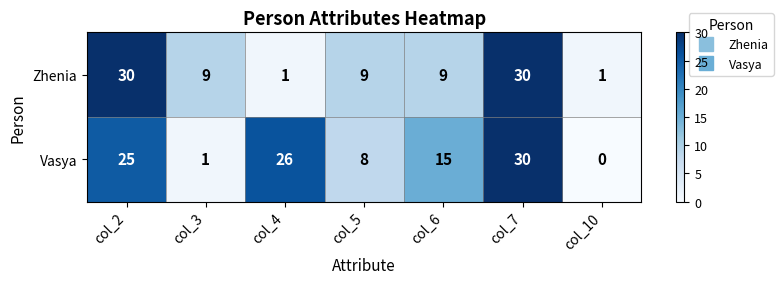

Between col_2 and col_6, which series saw the biggest shift?

Zhenia